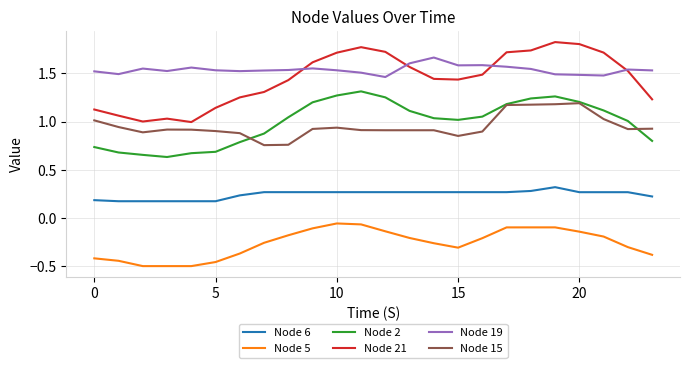

How many series are shown in this chart?

6